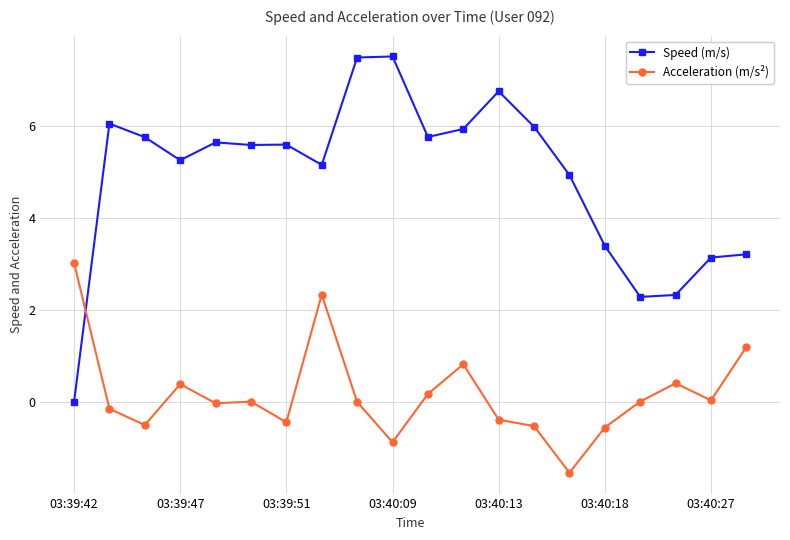

What are all the series names shown in the legend?

Speed (m/s), Acceleration (m/s²)